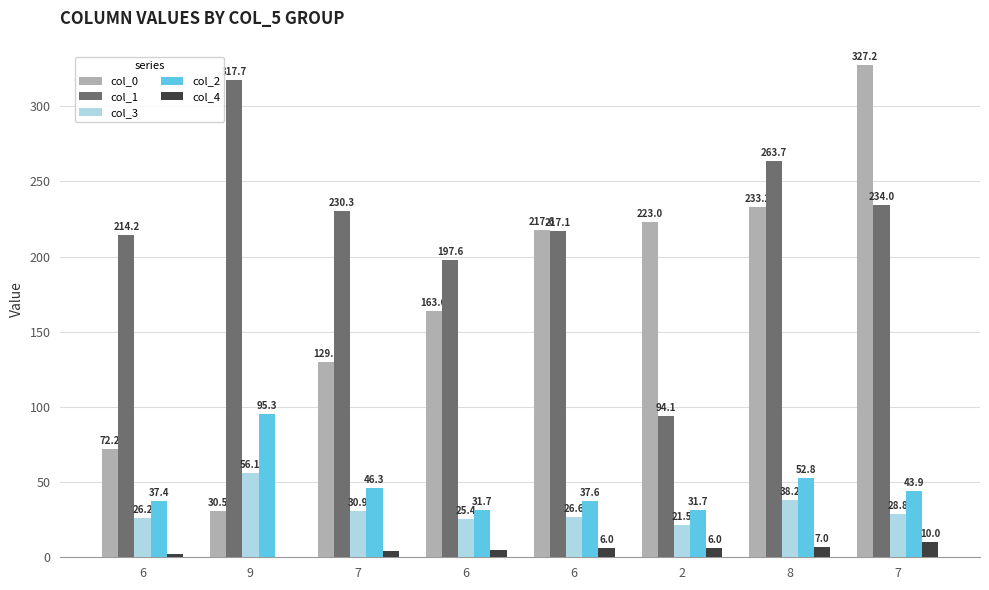

The value of col_2 at 6 is 37.6. True or false?

True